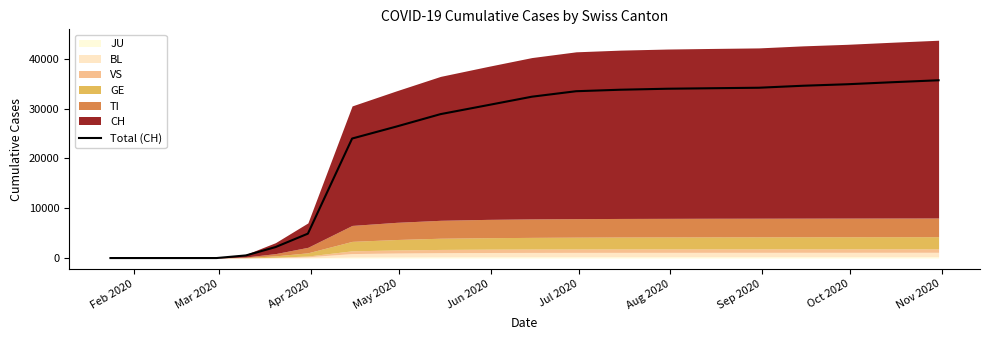

Which label corresponds to the smallest value in the chart?

Feb 2020